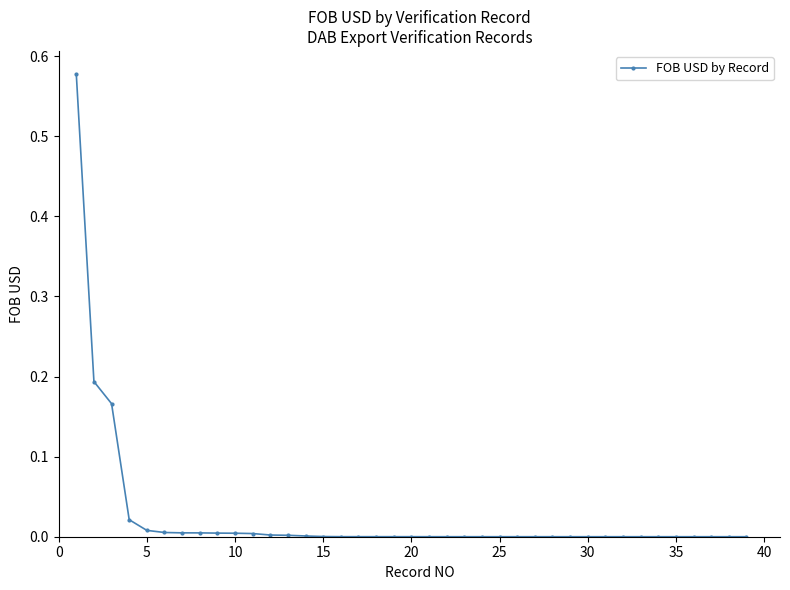

What is the sum of all values?

1.0